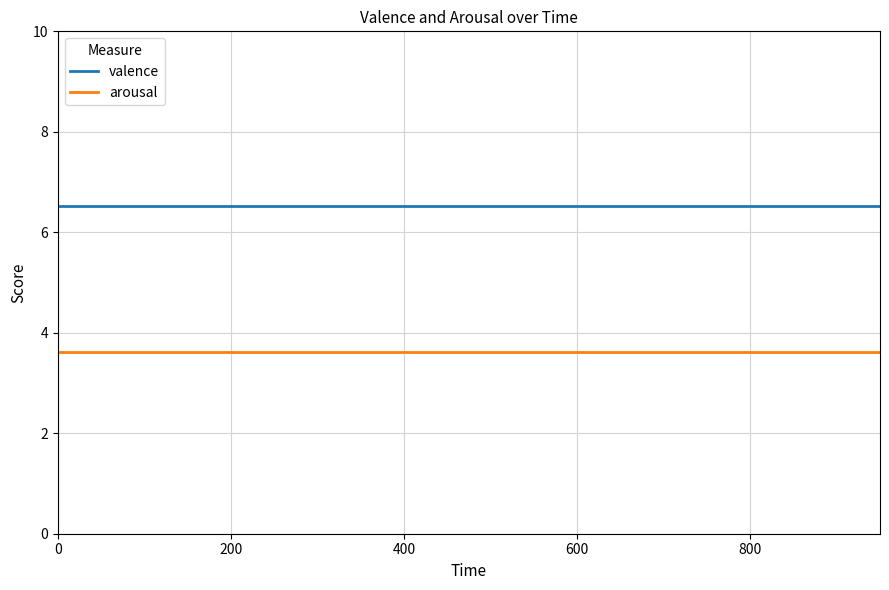

List the series in order of their peak value, highest first.

valence, arousal